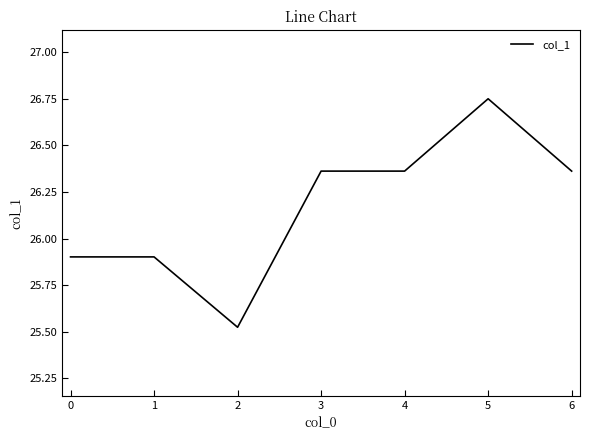

Is it true that the value at 3 is 16.5?

False